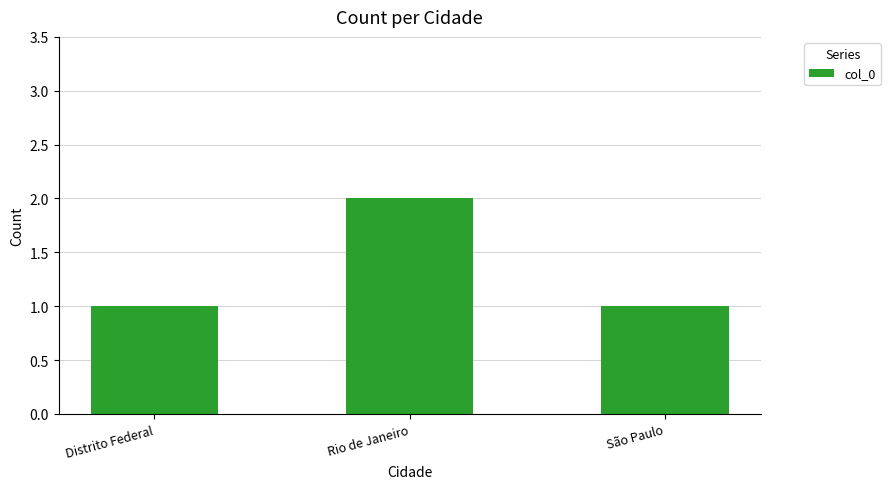

Which has a higher value, Rio de Janeiro or São Paulo?

Rio de Janeiro